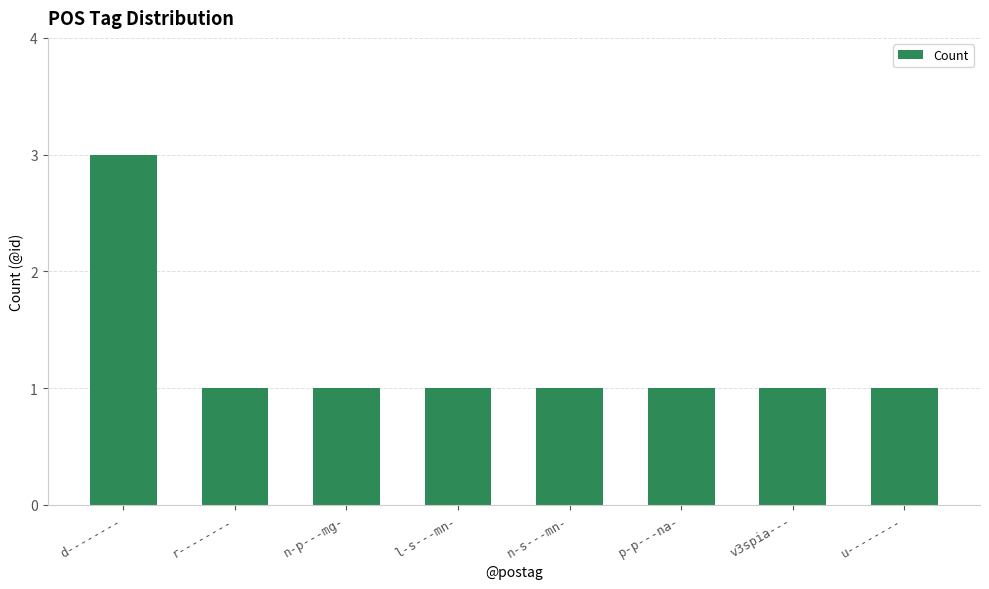

Approximately how many times larger is the value at p-p---na- compared to u--------?

1.0